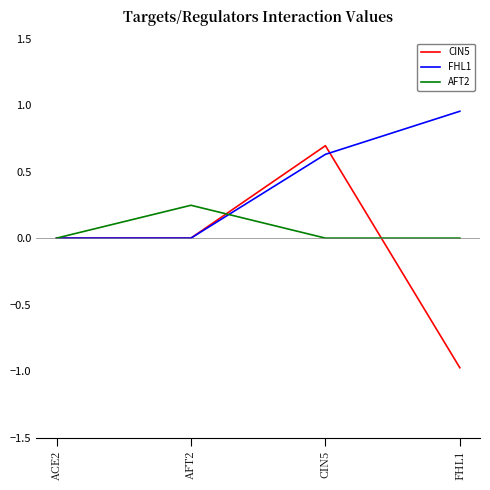

What position from the right is AFT2?

3